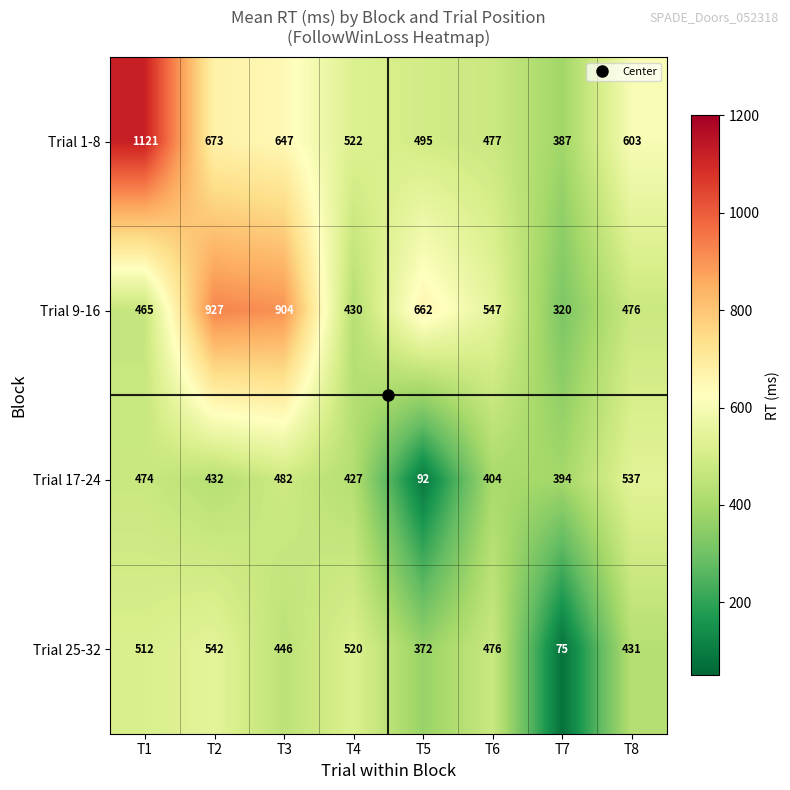

How many distinct data groups are displayed?

4